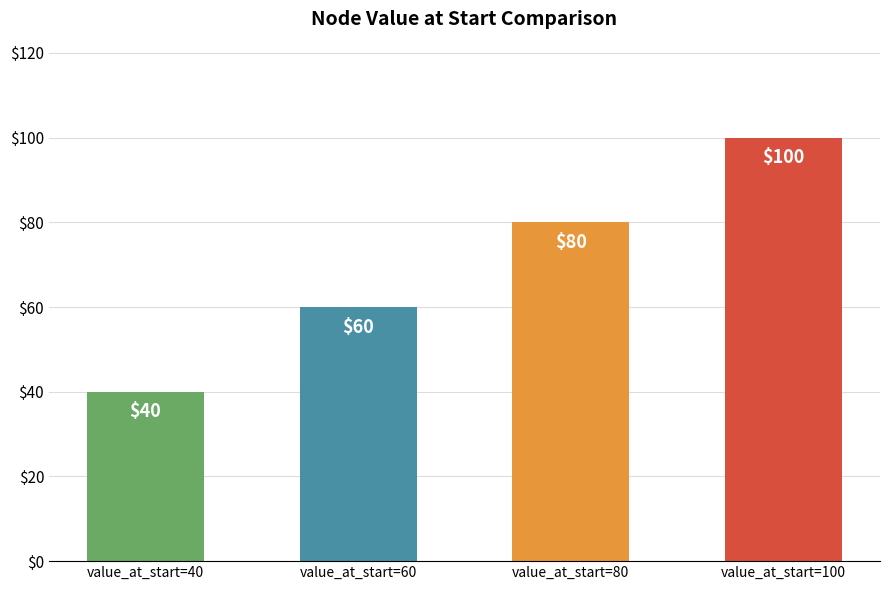

How many data points are less than 80?

2